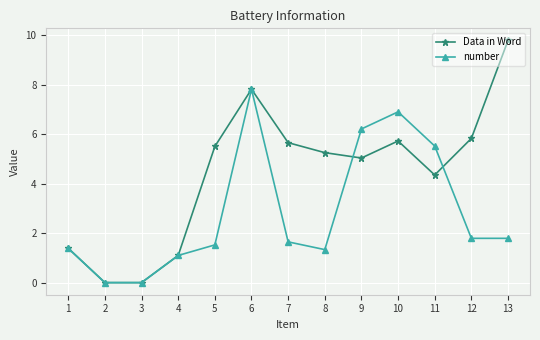

True or false: Data in Word has a value of 5.7 at 7.

True